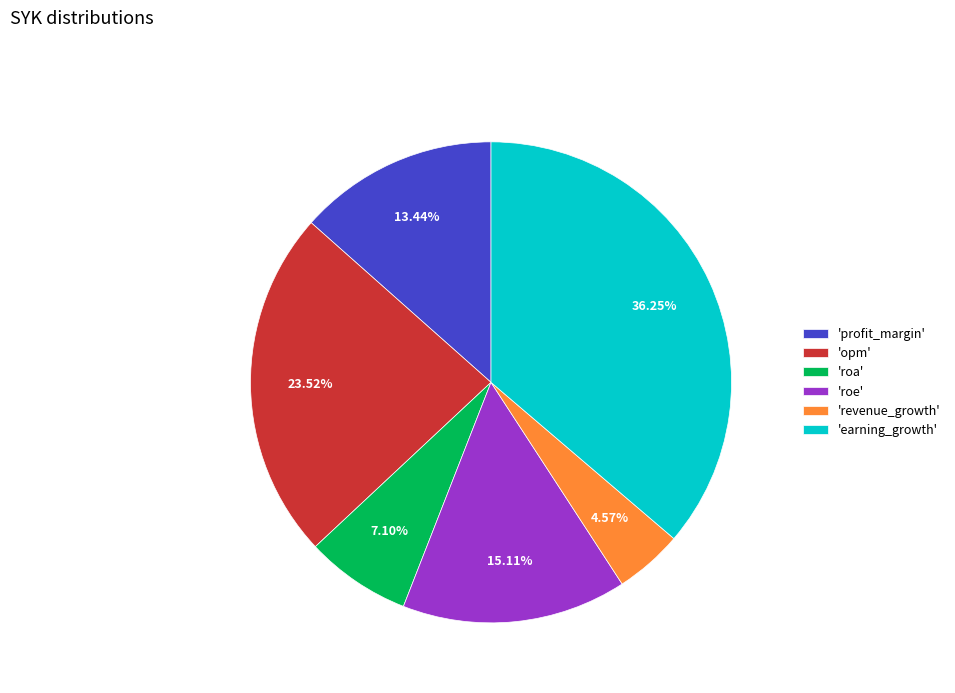

Does 'profit_margin' account for over 50% of the chart?

No